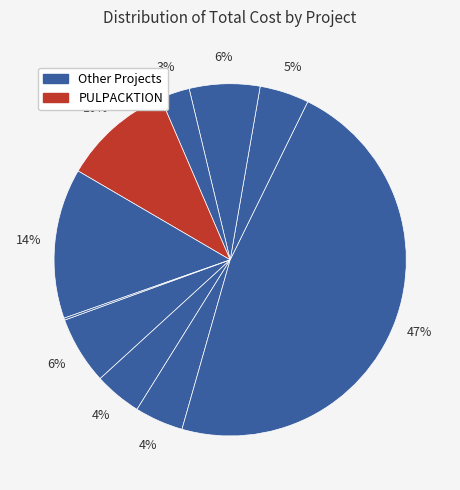

To the nearest percent, what is the average slice percentage?

10%